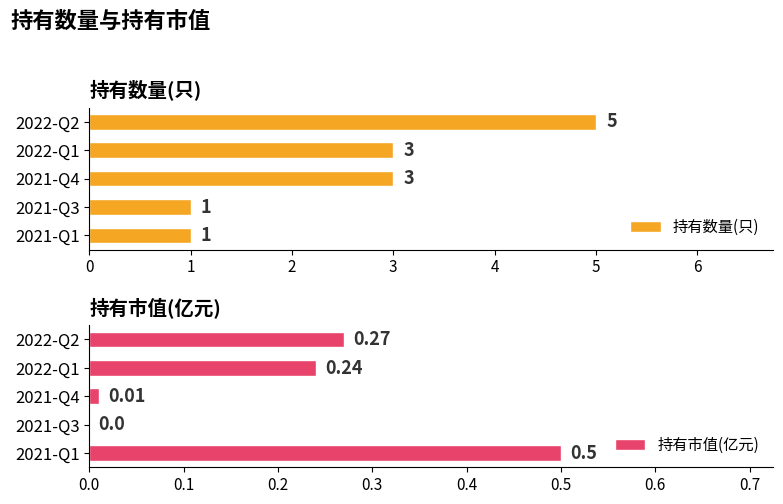

What are all the series names shown in the legend?

持有数量(只), 持有市值(亿元)